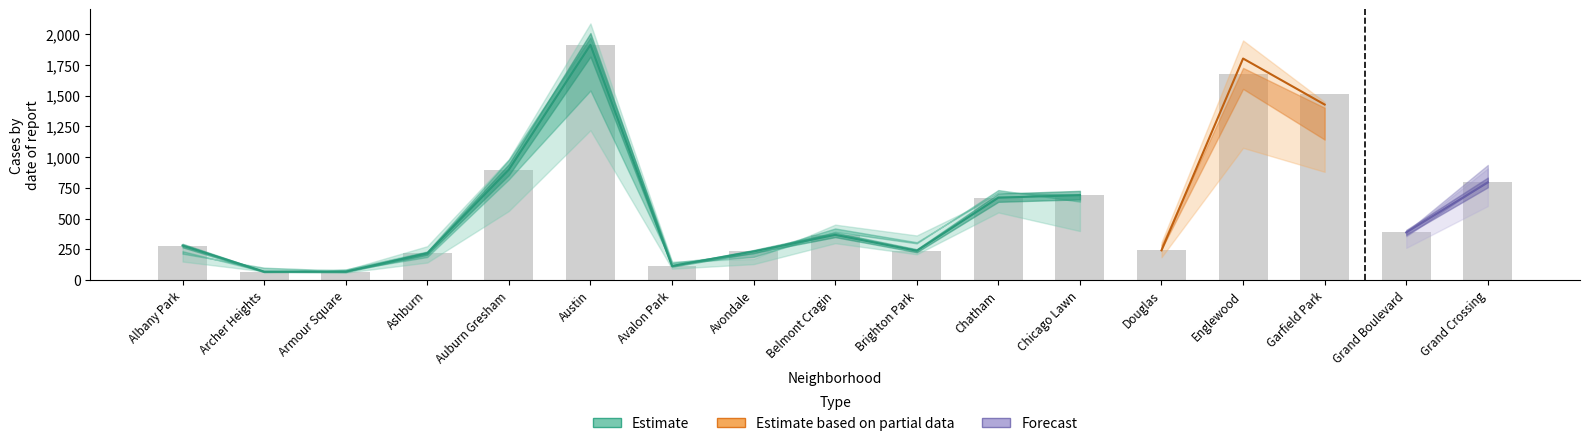

Reading left to right, what are all the values shown in this chart?

2017: Albany Park=235	Archer Heights=69	Armour Square=87	Ashburn=233	Auburn Gresham=978	Austin=1972	Avalon Park=142	Avondale=218	Belmont Cragin=420	Brighton Park=308	Chatham=711	Chicago Lawn=695	Douglas=284	Englewood=1725	Garfield Park=1401	Grand Boulevard=392	Grand Crossing=936
2022: Albany Park=215	Archer Heights=101	Armour Square=77	Ashburn=188	Auburn Gresham=819	Austin=1541	Avalon Park=135	Avondale=189	Belmont Cragin=392	Brighton Park=299	Chatham=732	Chicago Lawn=638	Douglas=252	Englewood=1554	Garfield Park=1142	Grand Boulevard=357	Grand Crossing=807
2023: Albany Park=151	Archer Heights=71	Armour Square=61	Ashburn=143	Auburn Gresham=562	Austin=1218	Avalon Park=93	Avondale=130	Belmont Cragin=300	Brighton Park=210	Chatham=550	Chicago Lawn=399	Douglas=186	Englewood=1075	Garfield Park=880	Grand Boulevard=262	Grand Crossing=602
2016: Albany Park=282	Archer Heights=65	Armour Square=83	Ashburn=276	Auburn Gresham=983	Austin=2086	Avalon Park=151	Avondale=172	Belmont Cragin=451	Brighton Park=363	Chatham=686	Chicago Lawn=690	Douglas=308	Englewood=1948	Garfield Park=1448	Grand Boulevard=384	Grand Crossing=908
2020: Albany Park=246	Archer Heights=78	Armour Square=70	Ashburn=193	Auburn Gresham=709	Austin=1959	Avalon Park=113	Avondale=188	Belmont Cragin=365	Brighton Park=203	Chatham=702	Chicago Lawn=618	Douglas=242	Englewood=1801	Garfield Park=1427	Grand Boulevard=313	Grand Crossing=828
2018: Albany Park=281	Archer Heights=69	Armour Square=69	Ashburn=218	Auburn Gresham=898	Austin=1912	Avalon Park=115	Avondale=233	Belmont Cragin=368	Brighton Park=239	Chatham=670	Chicago Lawn=691	Douglas=246	Englewood=1672	Garfield Park=1509	Grand Boulevard=388	Grand Crossing=794